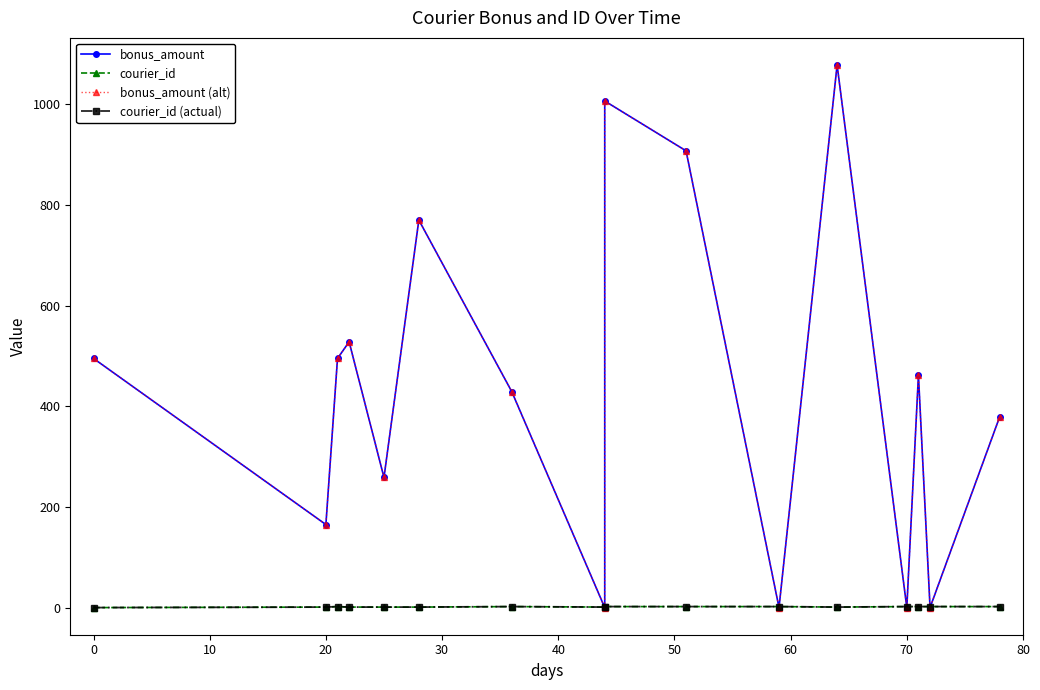

What is the greatest value displayed?

1078.0